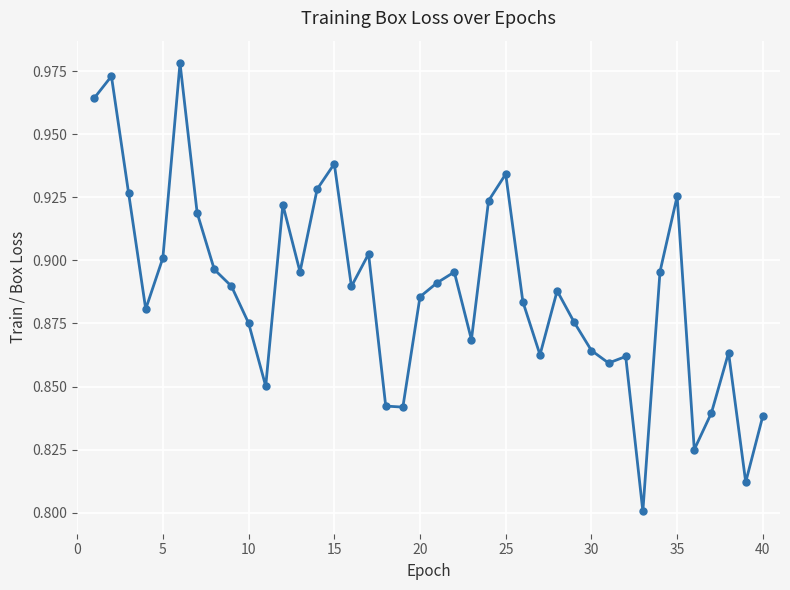

What is the sum of all values?

35.5